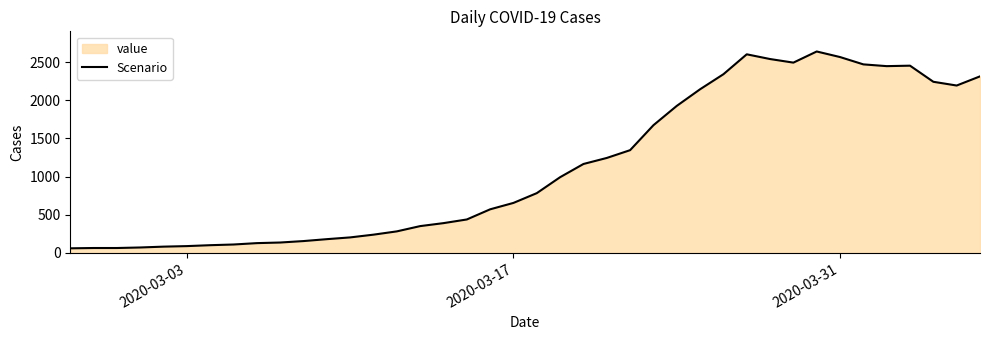

What is the smallest value displayed?

61